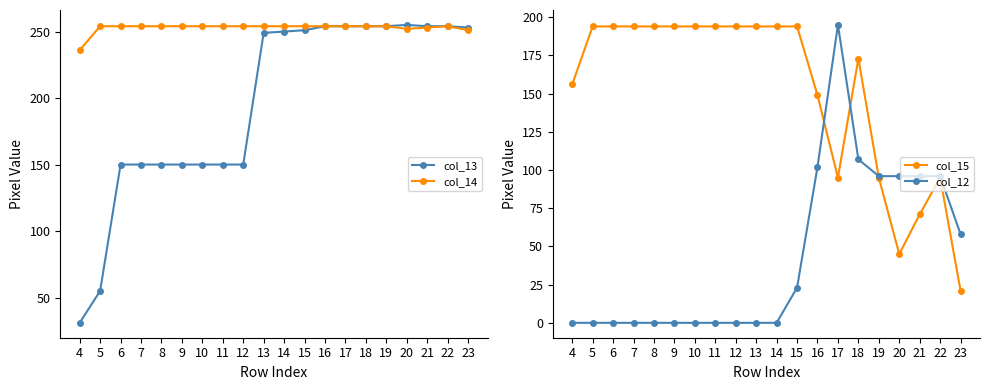

What are all the series names shown in the legend?

col_13, col_14, col_15, col_12